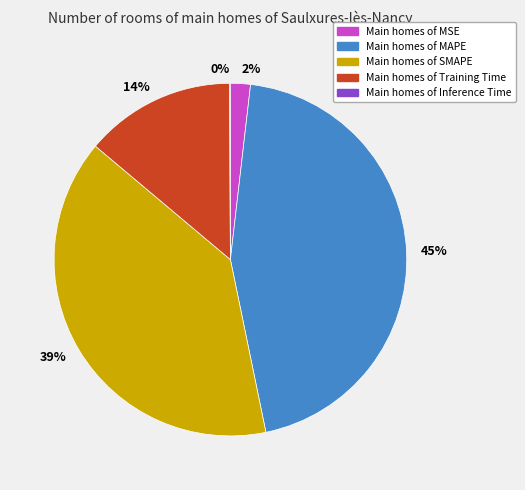

Is there any slice that represents more than half of the pie?

No